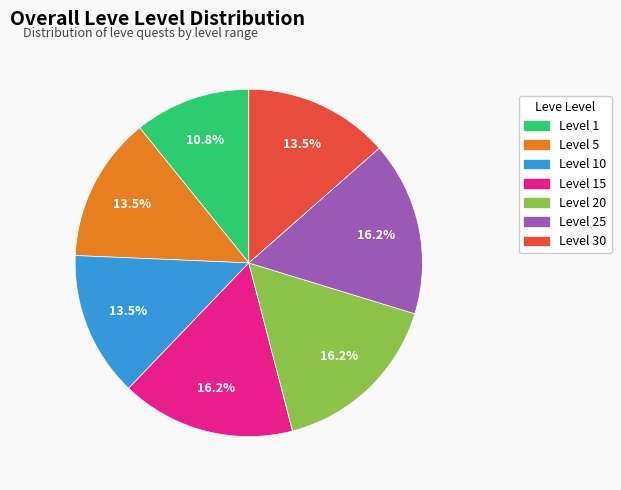

Is there a majority slice in this chart?

No